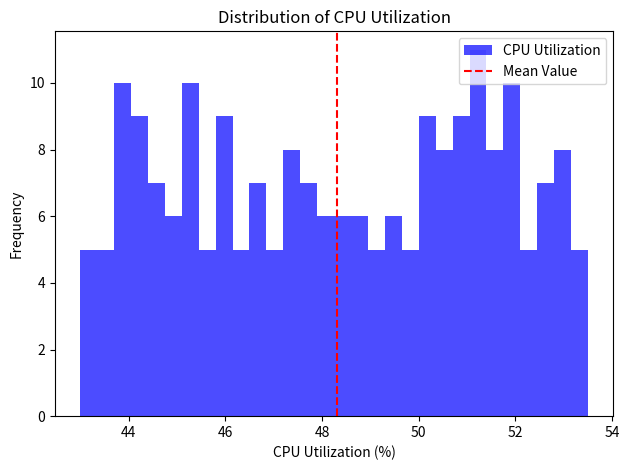

Read against the x-axis, roughly where is the centre of the tallest bar?

51.2